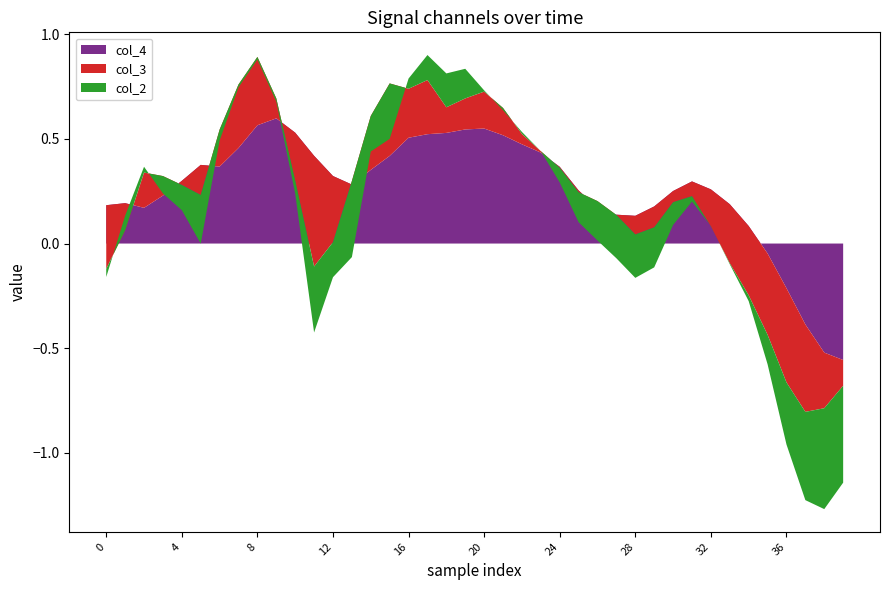

Reading right to left, transcribe all the data shown in this chart.

col_2: -0.5	-0.5	-0.4	-0.3	-0.1	-0.0	-0.0	0.0	-0.0	-0.1	-0.2	-0.2	-0.2	-0.2	-0.1	-0.1	-0.0	0.0	-0.0	0.0	0.1	0.2	0.1	0.0	-0.3	-0.2	-0.4	-0.2	-0.3	-0.1	-0.0	-0.0	-0.0	-0.1	-0.2	-0.1	-0.1	0.0	0.1	-0.0
col_3: -0.1	-0.3	-0.4	-0.5	-0.4	-0.3	-0.3	-0.2	-0.1	-0.1	-0.1	-0.1	-0.0	0.0	-0.0	-0.0	0.0	0.0	0.1	0.2	0.1	0.1	0.3	0.2	0.3	0.3	0.0	-0.3	-0.5	-0.2	0.1	0.3	0.3	0.2	-0.1	-0.0	0.1	0.2	-0.1	-0.3
col_4: -0.6	-0.5	-0.4	-0.2	-0.0	0.1	0.2	0.3	0.3	0.3	0.2	0.1	0.1	0.2	0.3	0.4	0.4	0.5	0.5	0.6	0.5	0.5	0.5	0.5	0.4	0.4	0.3	0.3	0.4	0.5	0.6	0.6	0.5	0.4	0.4	0.3	0.2	0.2	0.2	0.2